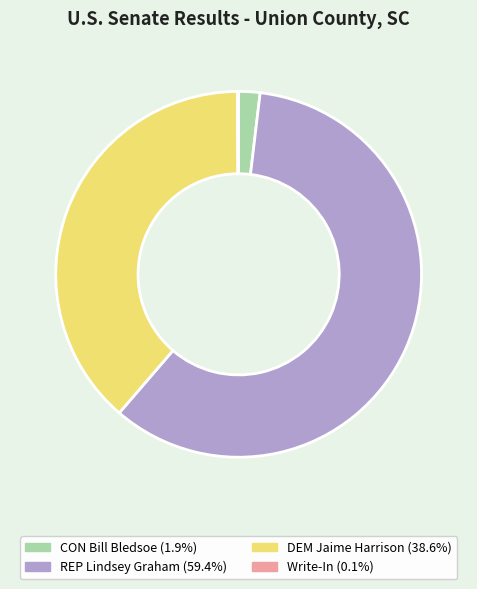

Combined, do DEM Jaime Harrison and CON Bill Bledsoe account for over 50%?

No